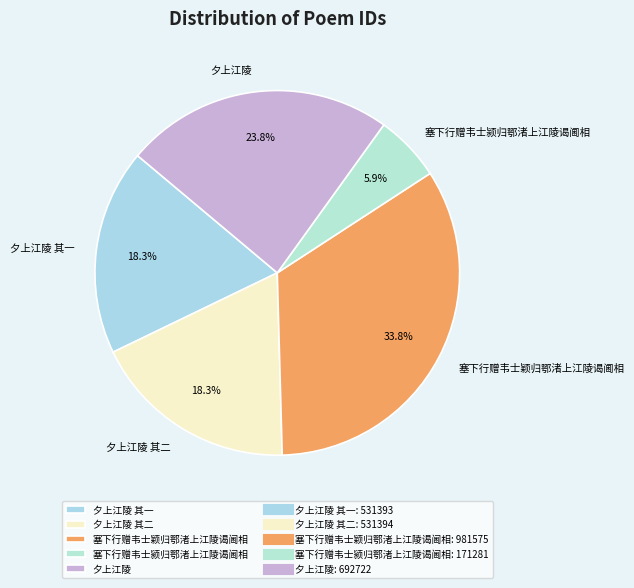

Is 夕上江陵 the majority of the pie?

No